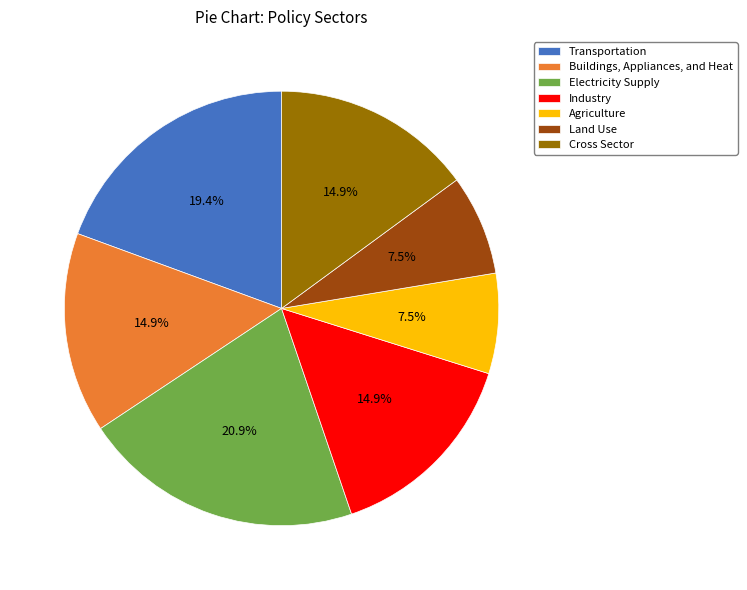

What percentage is the Cross Sector slice, to the nearest percent?

15%